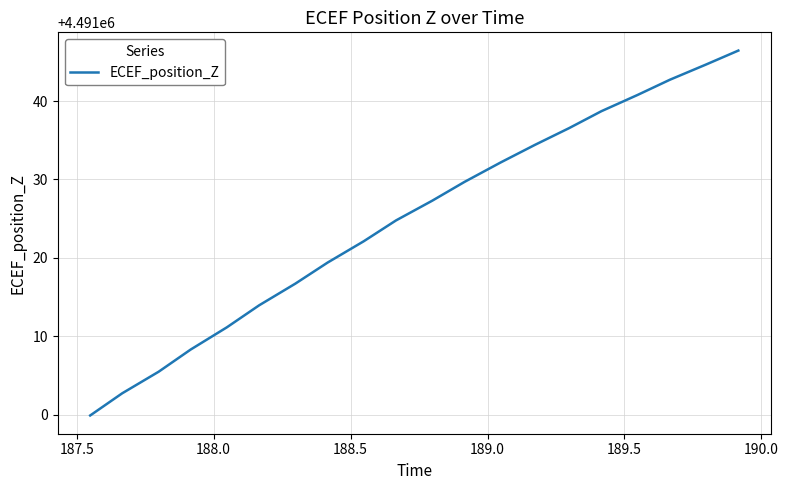

What is the smallest value displayed?

4490999.9